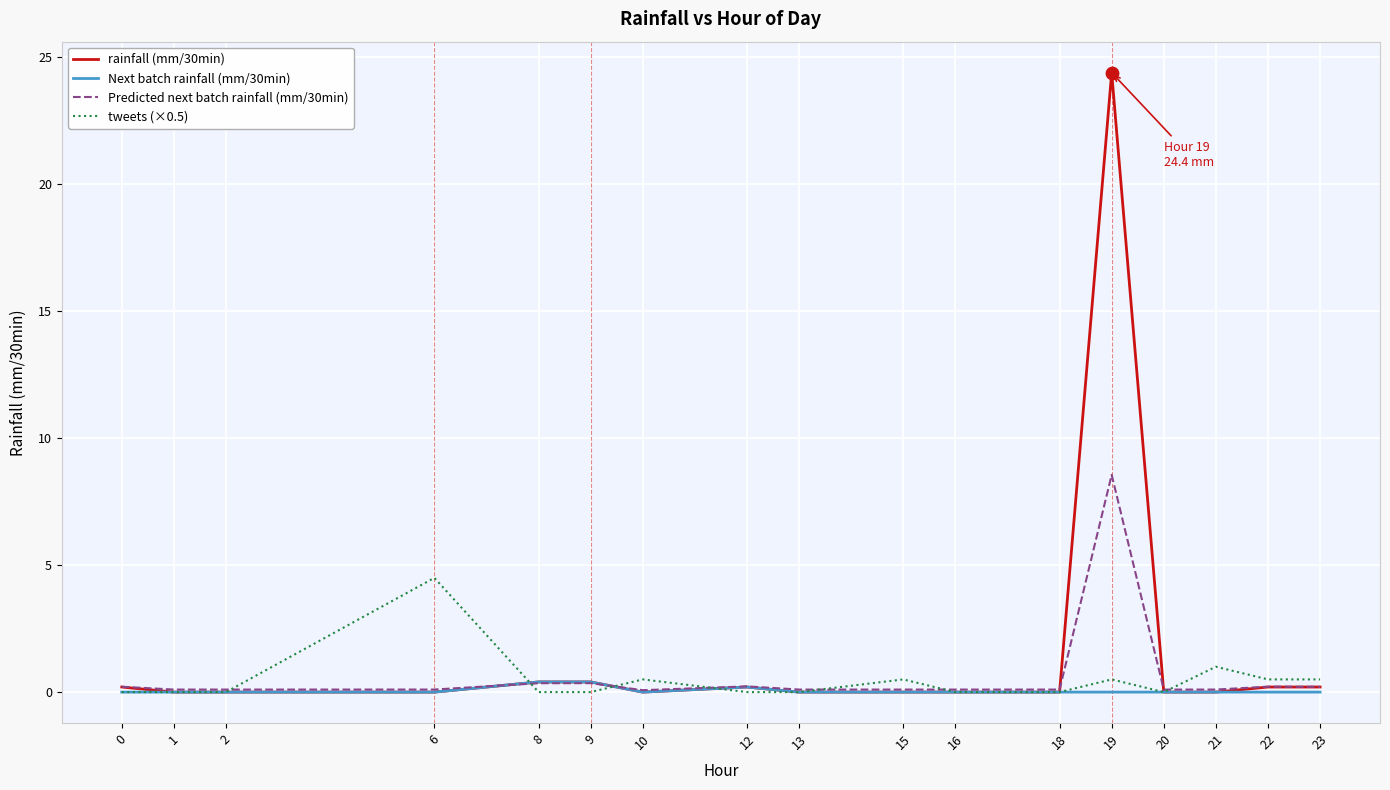

Which series has the largest range (max minus min)?

rainfall (mm/30min)